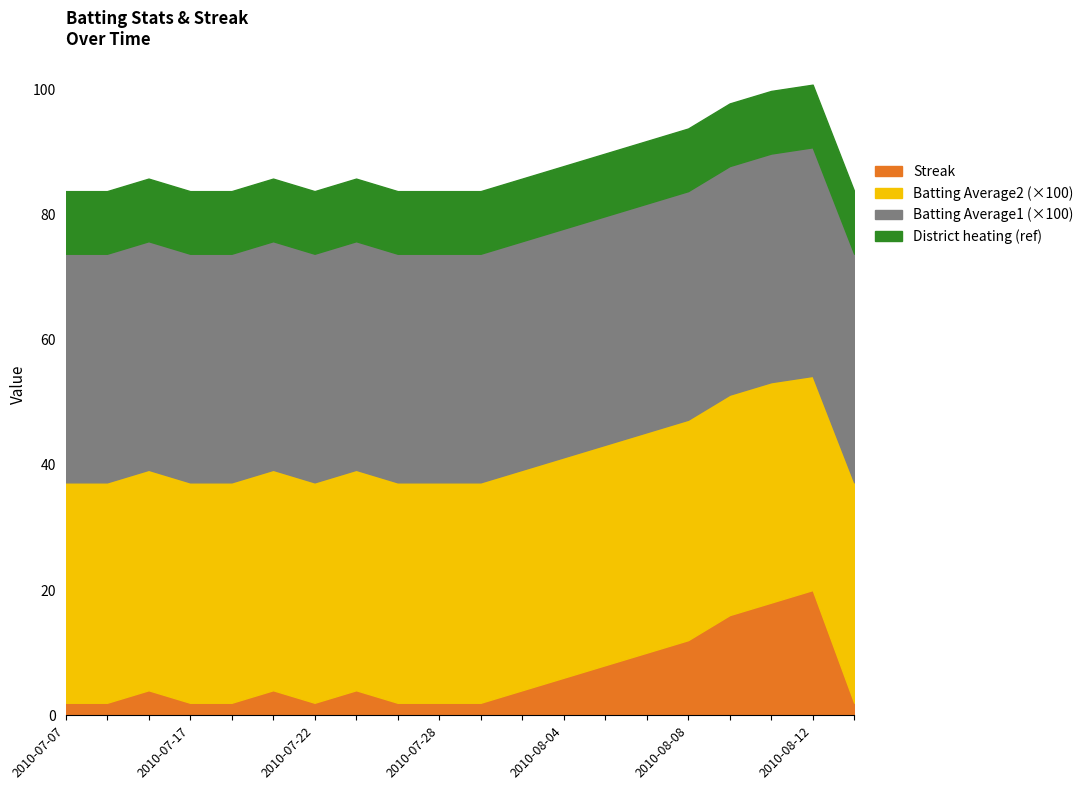

True or false: Streak has a value of 2.0 at 2010-07-28.

True